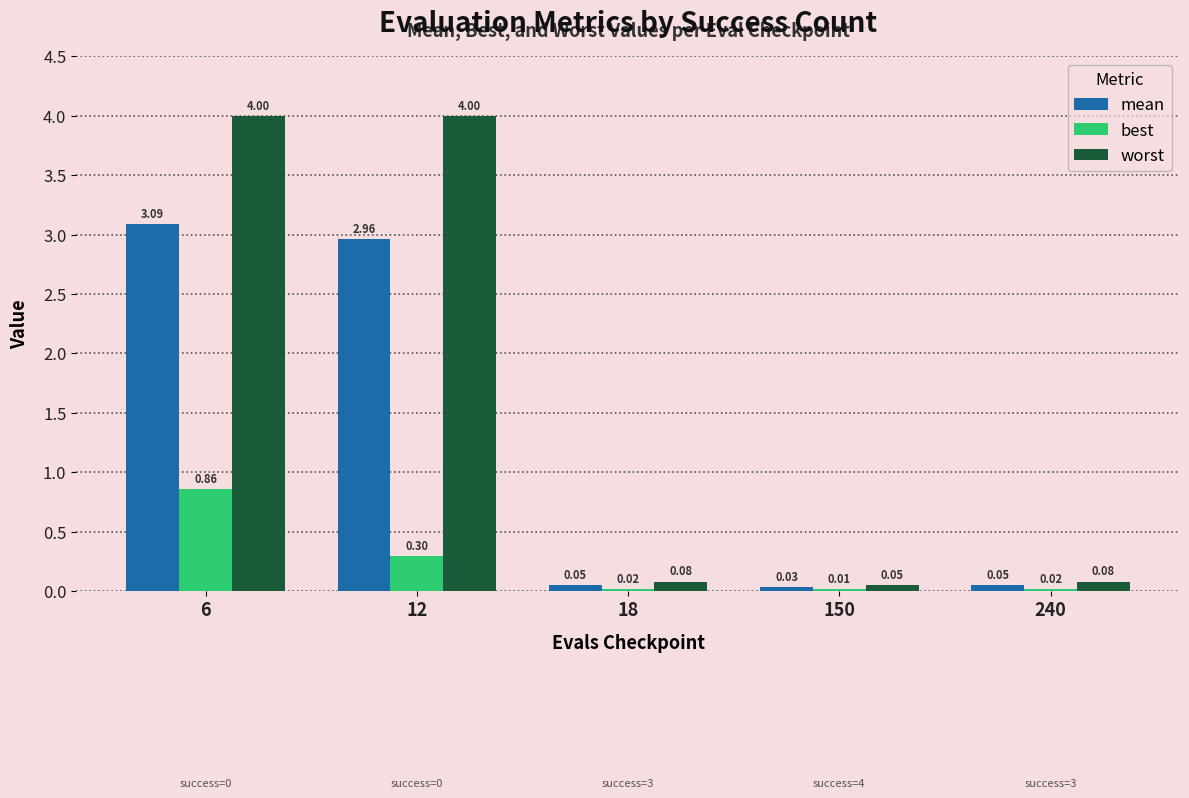

At which category is the sum across all series the highest?

6